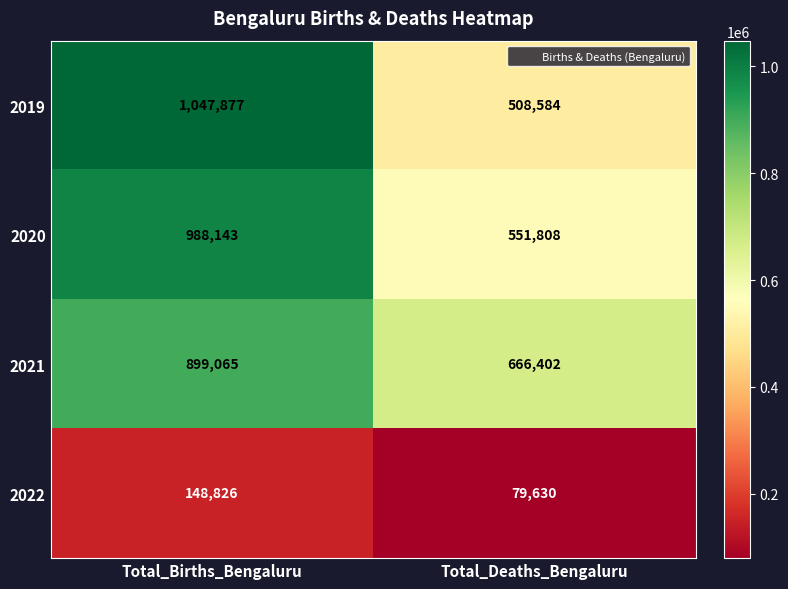

The value of 2019 at Total_Births_Bengaluru is 1398293. True or false?

False